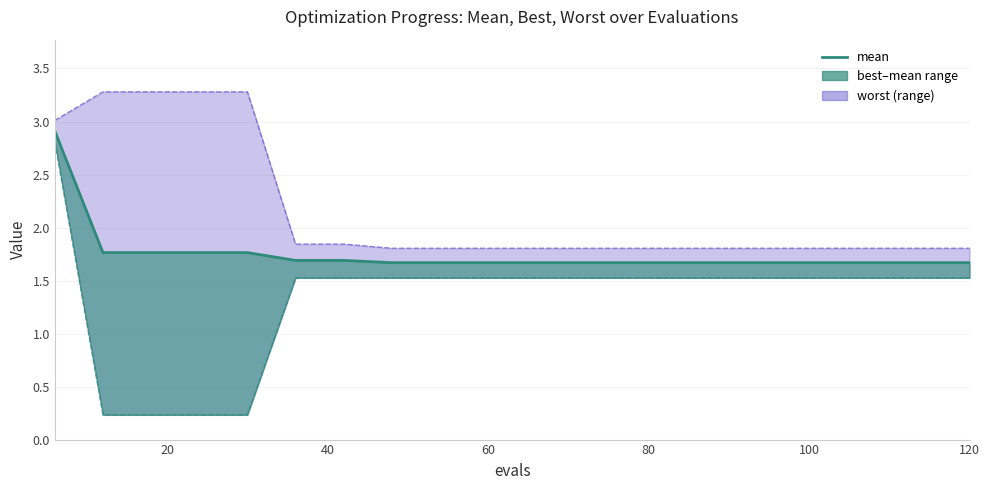

Count the values in the range 1 to 2.

19